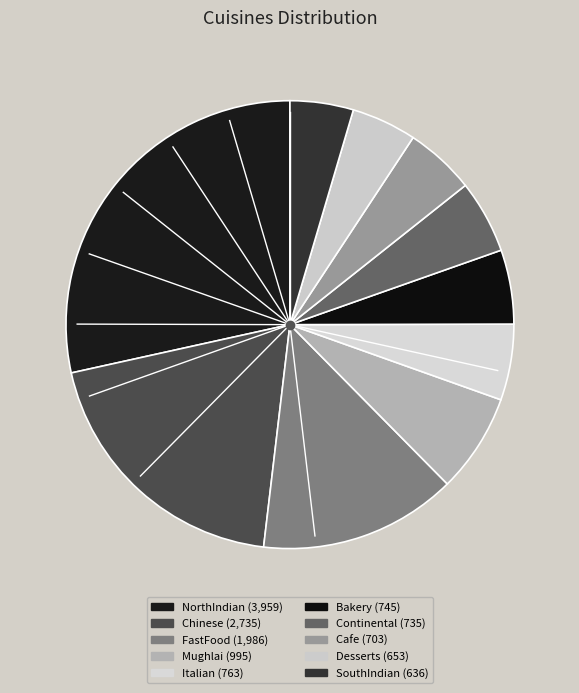

Which category has the smallest portion of the pie?

SouthIndian